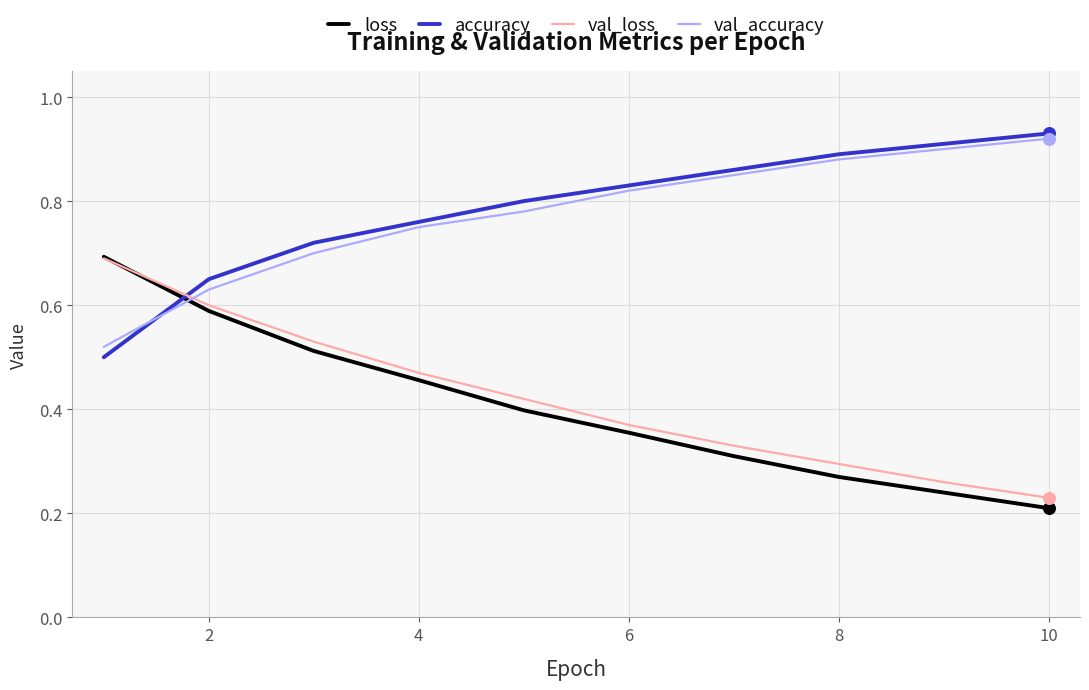

True or false: val_loss and val_accuracy cross at least once.

True